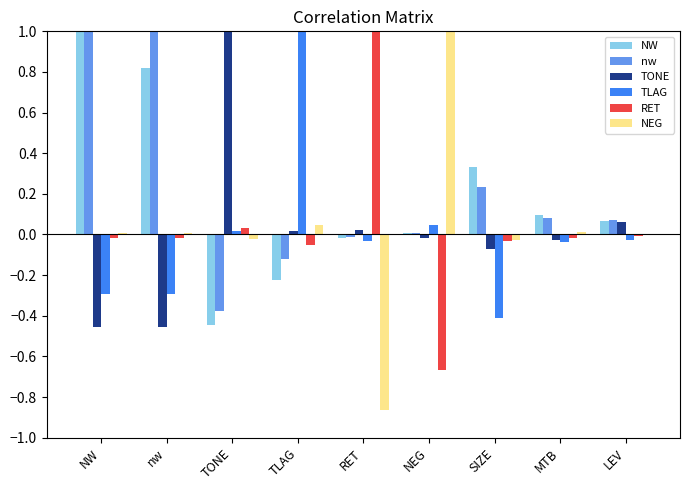

What is the total value across all series at nw?

1.1